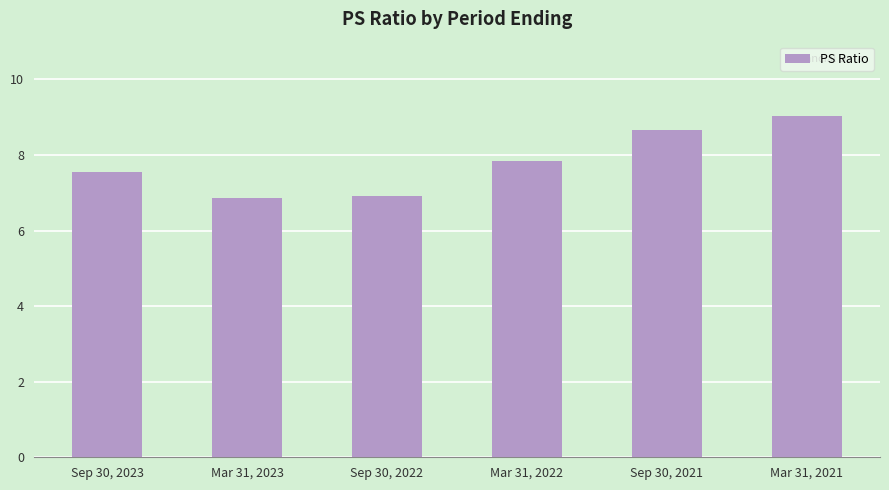

Does the chart contain any negative values?

No